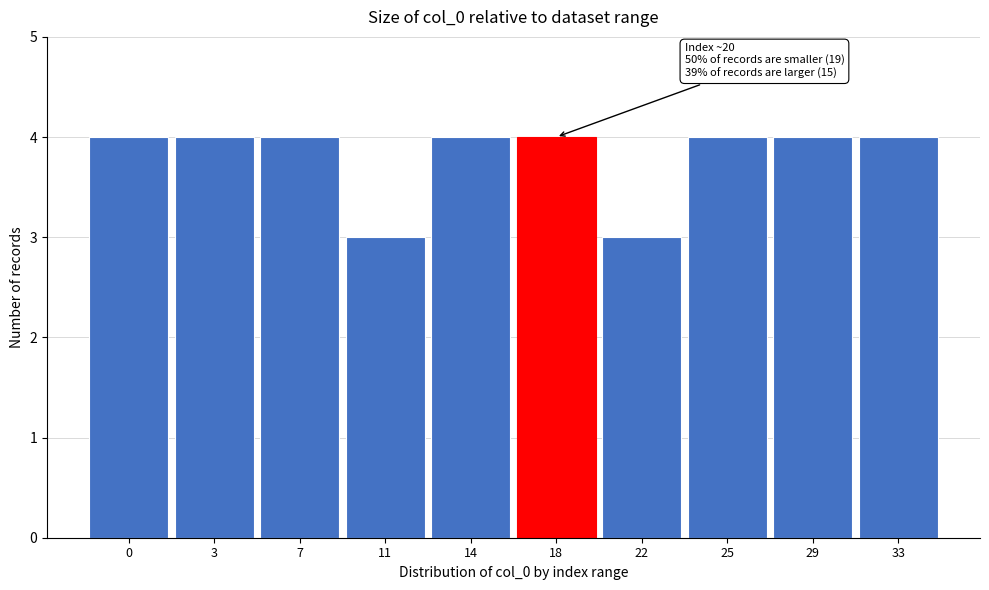

Reading left to right, list all the values displayed in this chart.

0=4	3=4	7=4	11=3	14=4	18=4	22=3	25=4	29=4	33=4